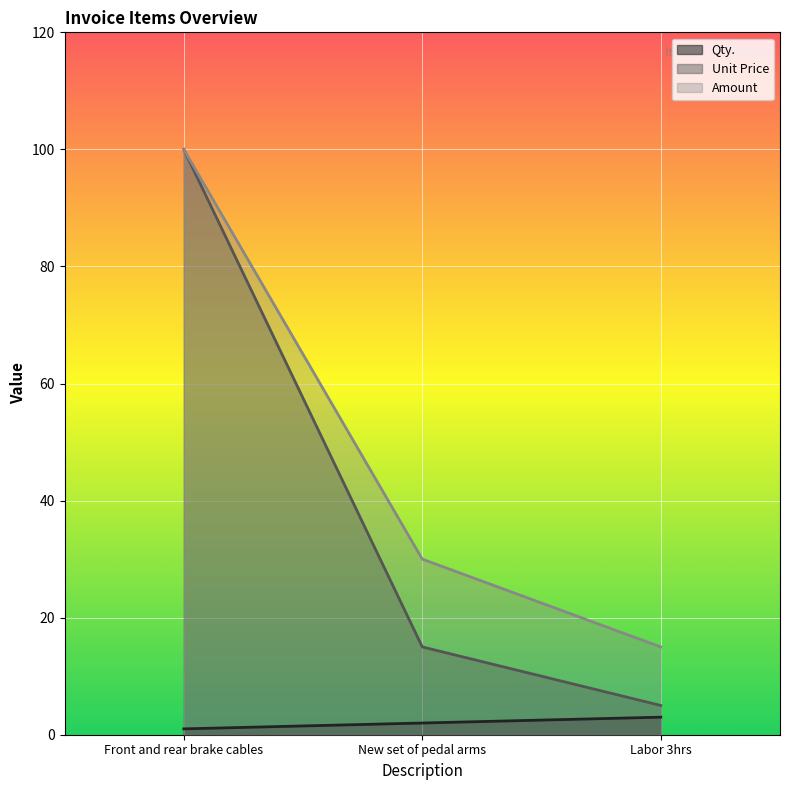

What is the sum of the Amount values at Labor 3hrs and Front and rear brake cables?

115